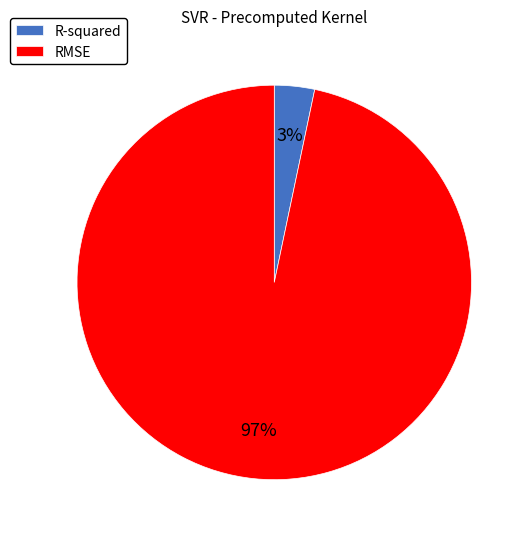

Which category has the biggest portion of the pie?

RMSE